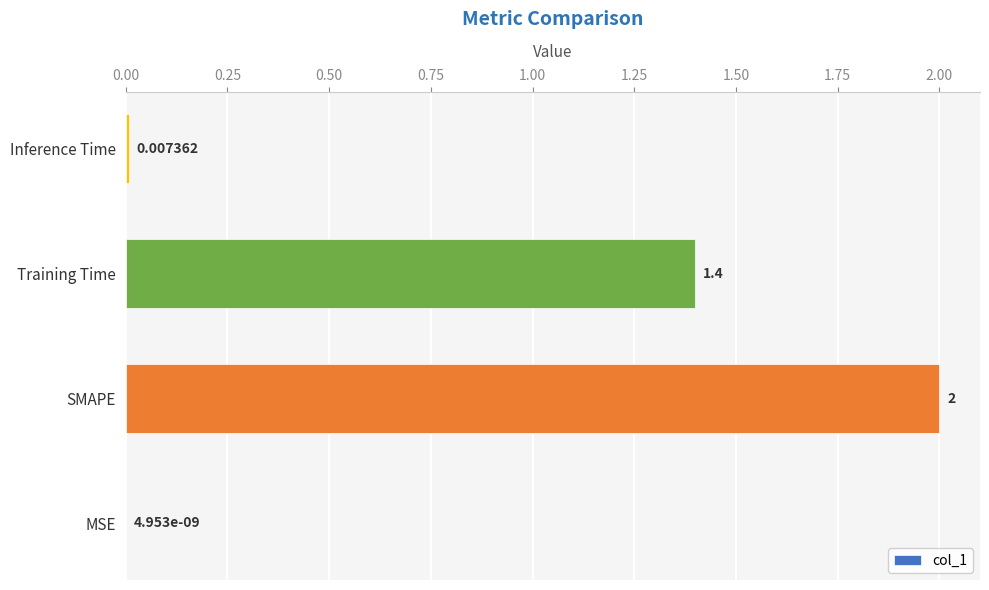

Between Inference Time and Training Time, which is larger?

Training Time